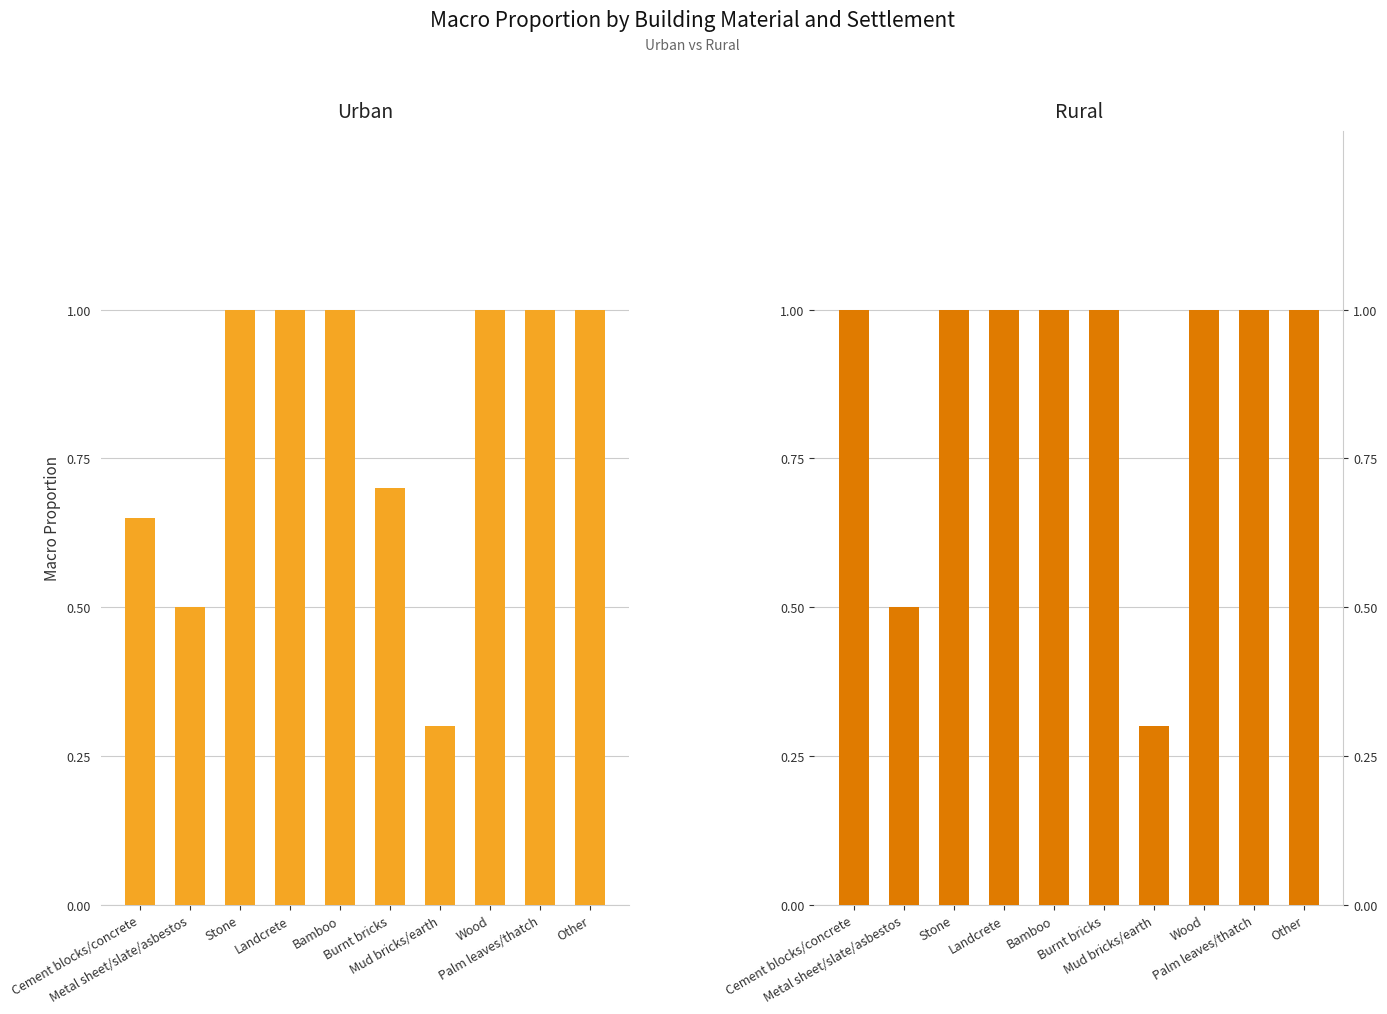

At how many categories does at least one series exceed 0?

10